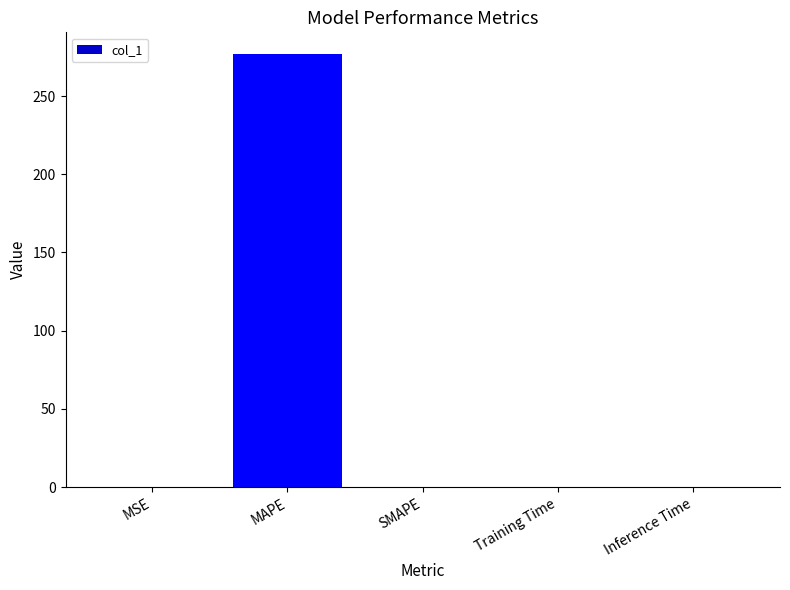

What is the maximum value shown in the chart?

276.9